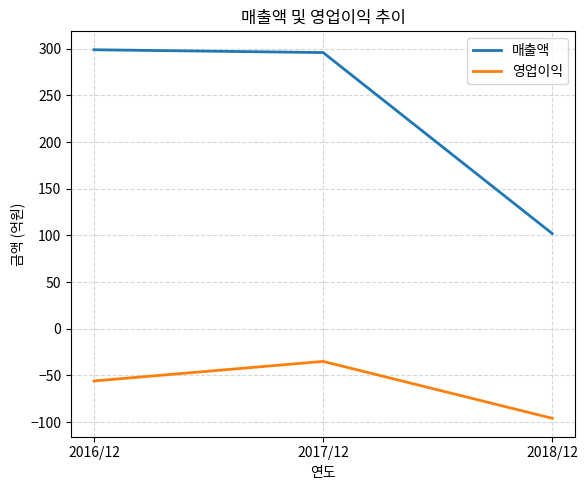

What is the difference between the maximum and minimum values in the 매출액 series?

197